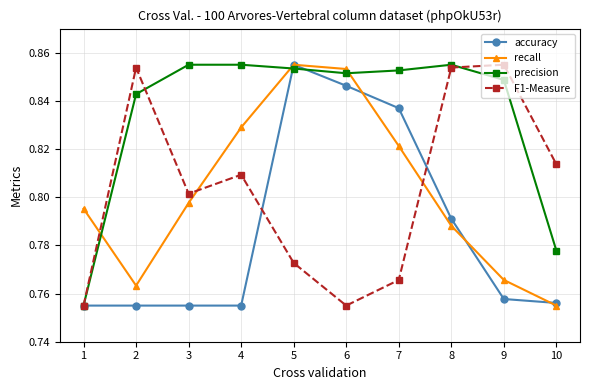

What is the difference between the second highest and minimum values in the precision series?

0.1